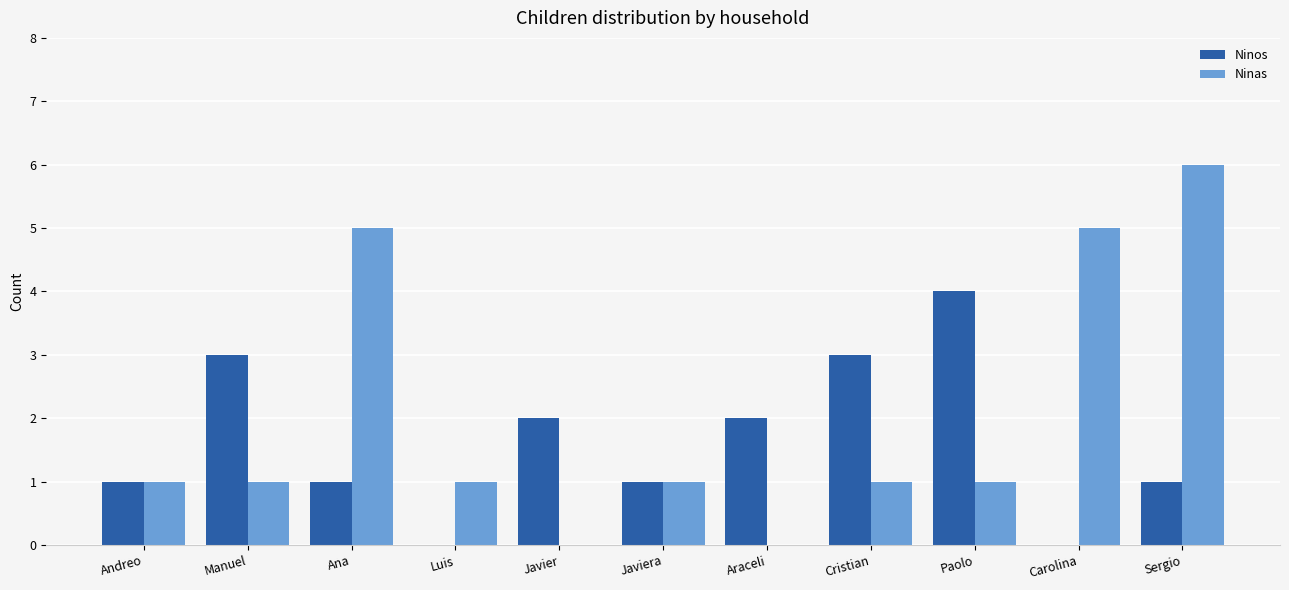

Between Manuel and Carolina, which series saw the biggest shift?

Ninas